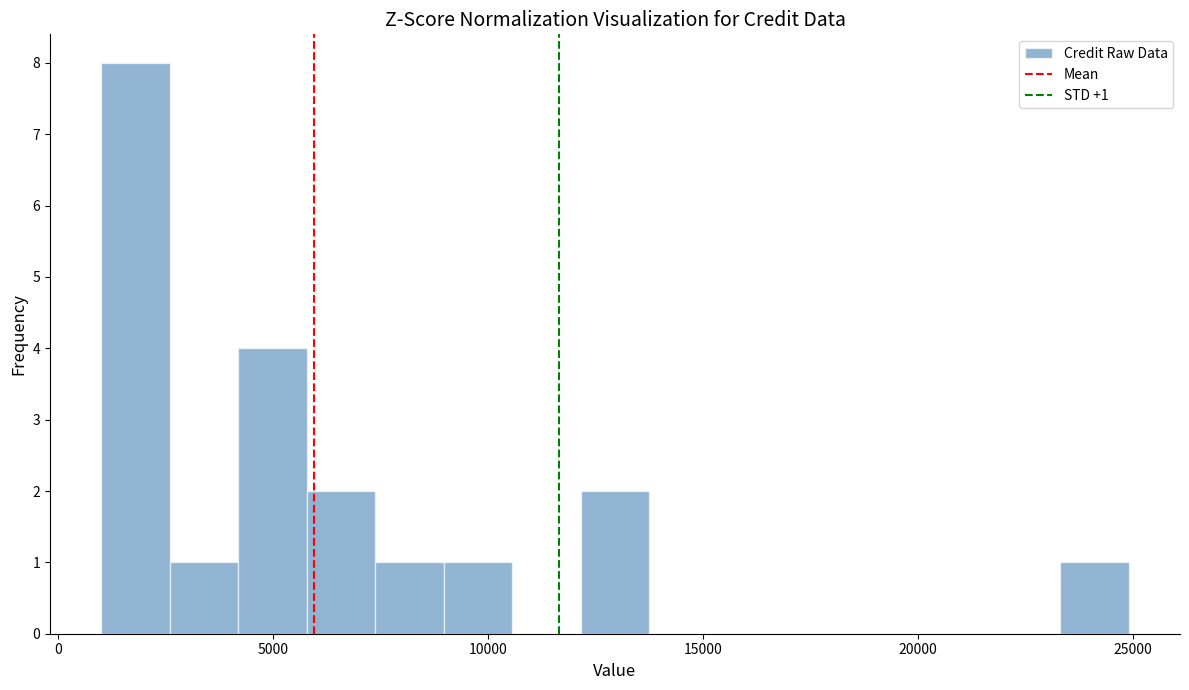

Read against the x-axis, roughly where is the centre of the tallest bar?

2000